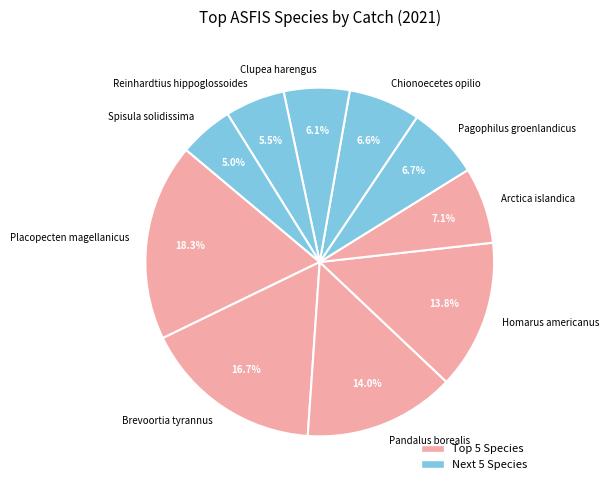

Do Pandalus borealis and Placopecten magellanicus together represent more than half of the pie?

No